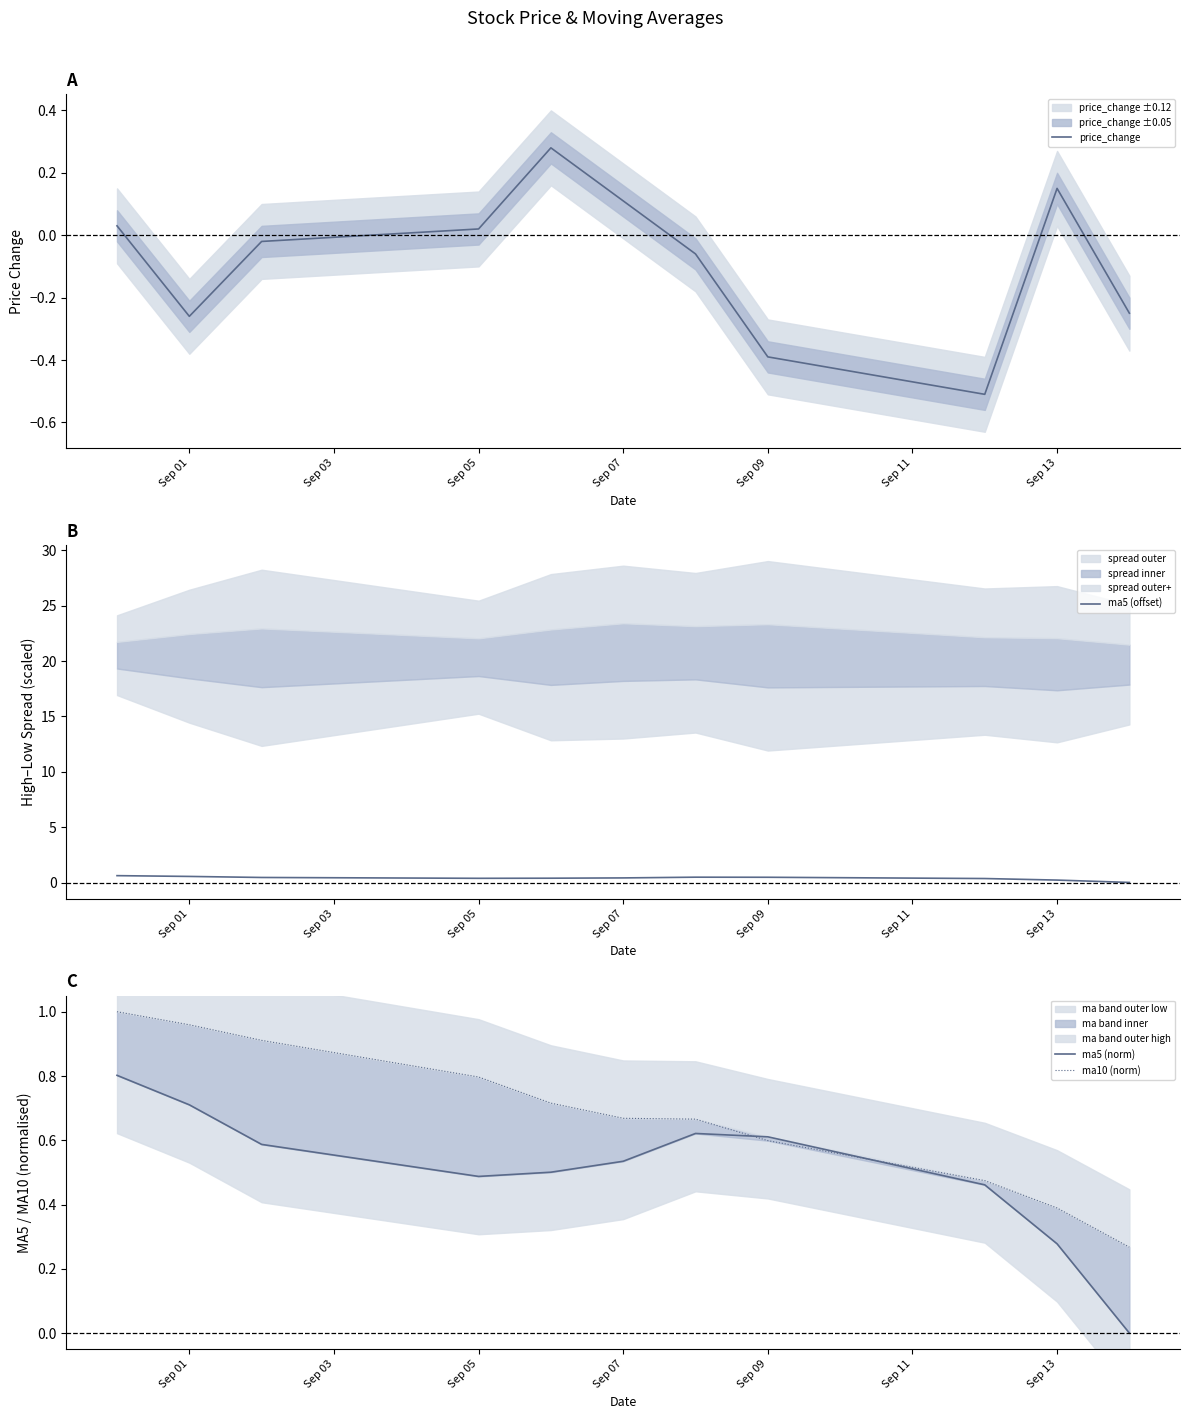

The price_change series shows -0.4 at Sep 09. True or false?

True